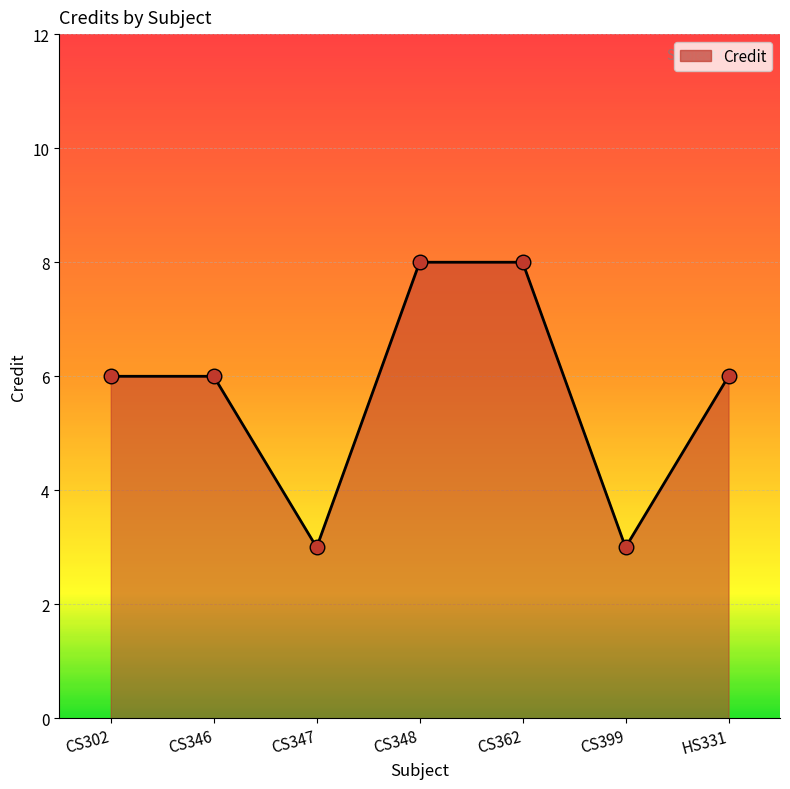

Which has a higher value, CS302 or CS362?

CS362